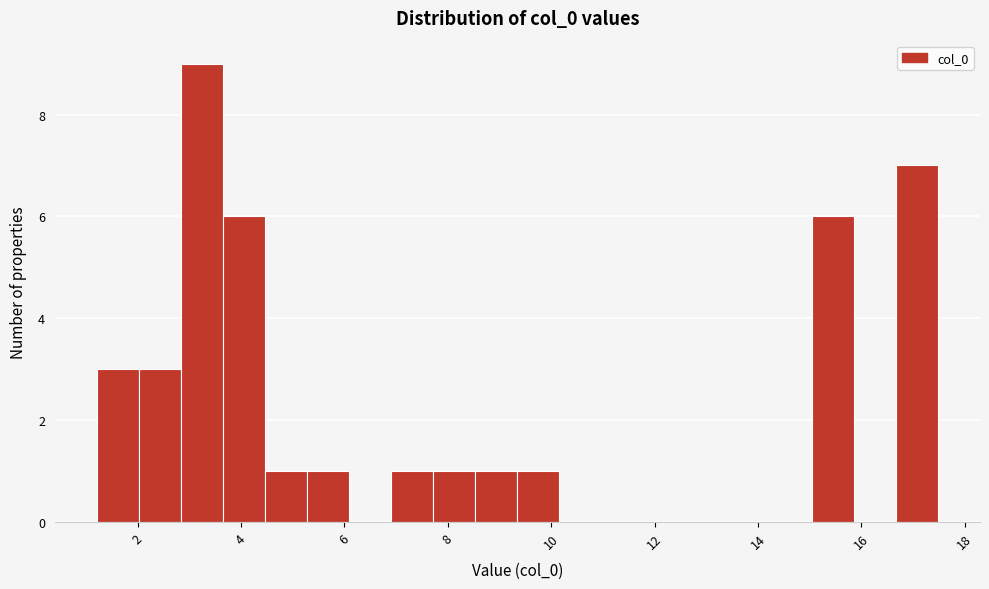

Reading left to right, transcribe this chart: for each bar, give the range it covers on the x-axis and its height. Neither the bar edges nor the heights are printed on the chart, so give them approximately, as read against the axes.

1.2 to 2.0: 3
2.0 to 2.8: 3
2.8 to 3.6: 9
3.6 to 4.4: 6
4.4 to 5.2: 1
5.2 to 6.0: 1
6.0 to 7.0: 0
7.0 to 7.8: 1
7.8 to 8.6: 1
8.6 to 9.4: 1
9.4 to 10.2: 1
10.2 to 11.0: 0
11.0 to 11.8: 0
11.8 to 12.6: 0
12.6 to 13.4: 0
13.4 to 14.2: 0
14.2 to 15.0: 0
15.0 to 15.8: 6
15.8 to 16.6: 0
16.6 to 17.4: 7